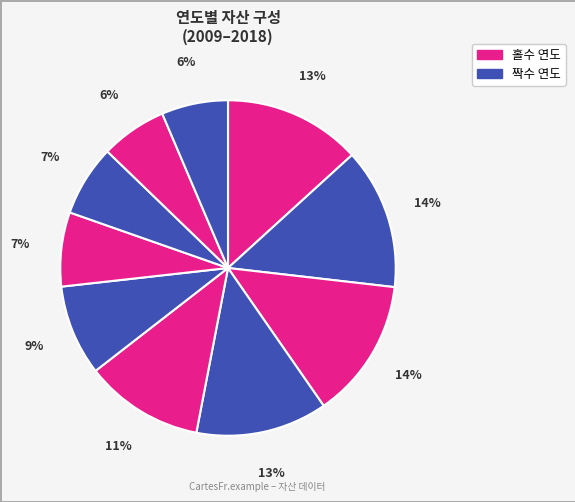

Which category has the smallest portion of the pie?

2010